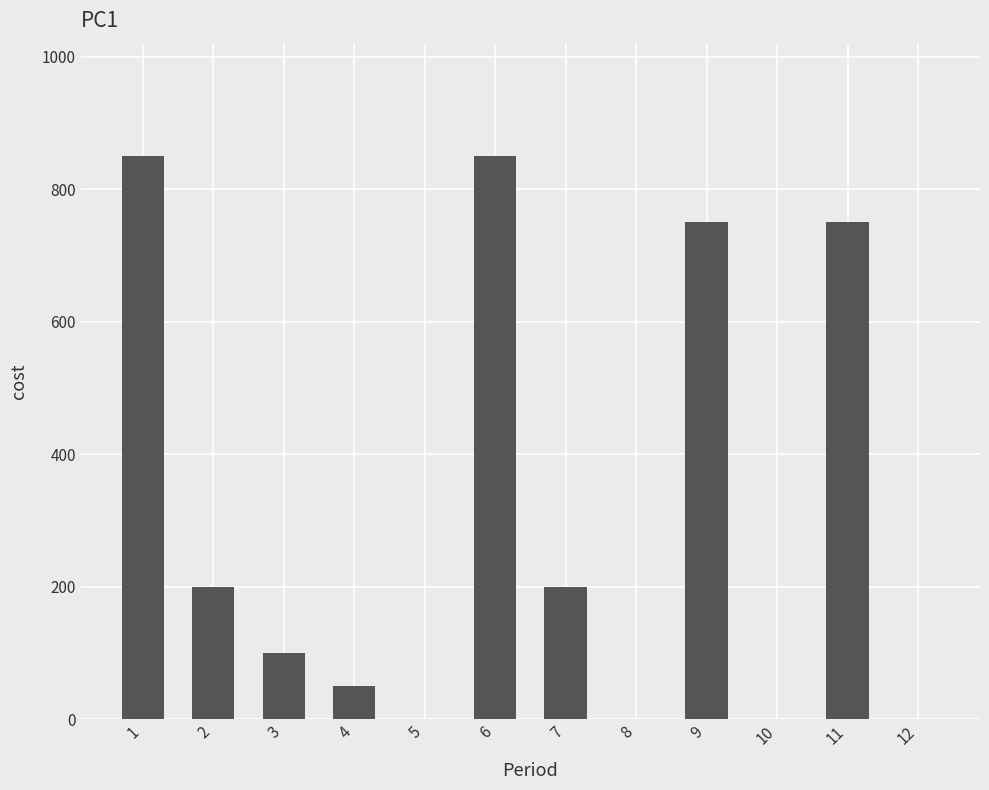

Reading left to right, transcribe all the data shown in this chart.

1=850	2=200	3=100	4=50	5=0	6=850	7=200	8=0	9=750	10=0	11=750	12=0